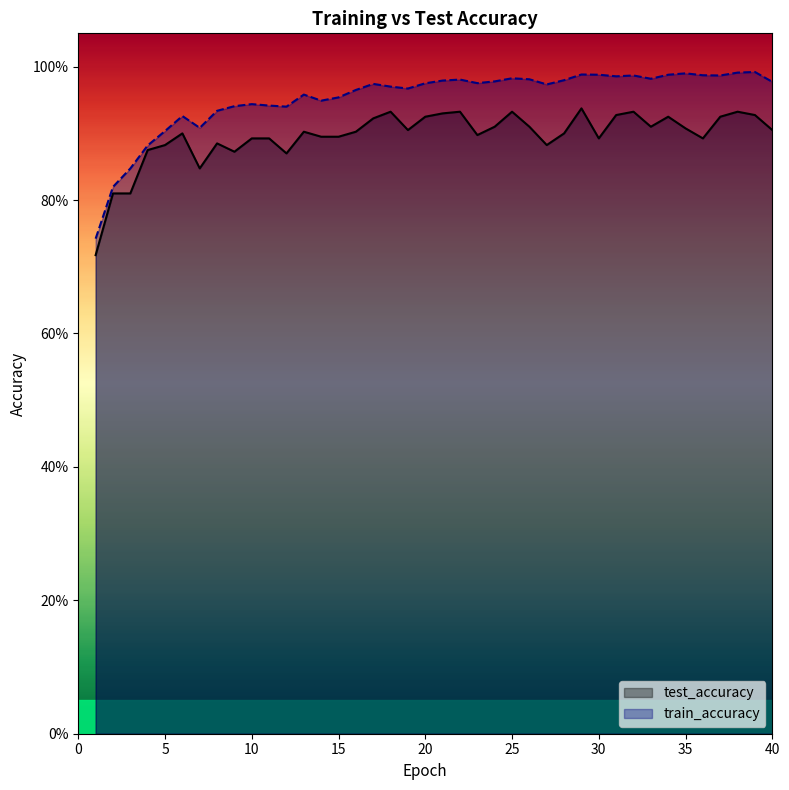

At which category does train_accuracy reach its first local peak?

6